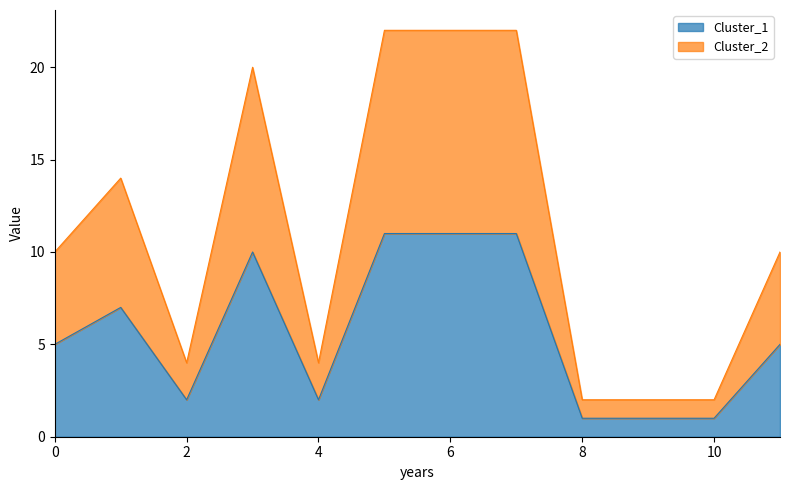

The Cluster_1 series shows 1 at 10. True or false?

True